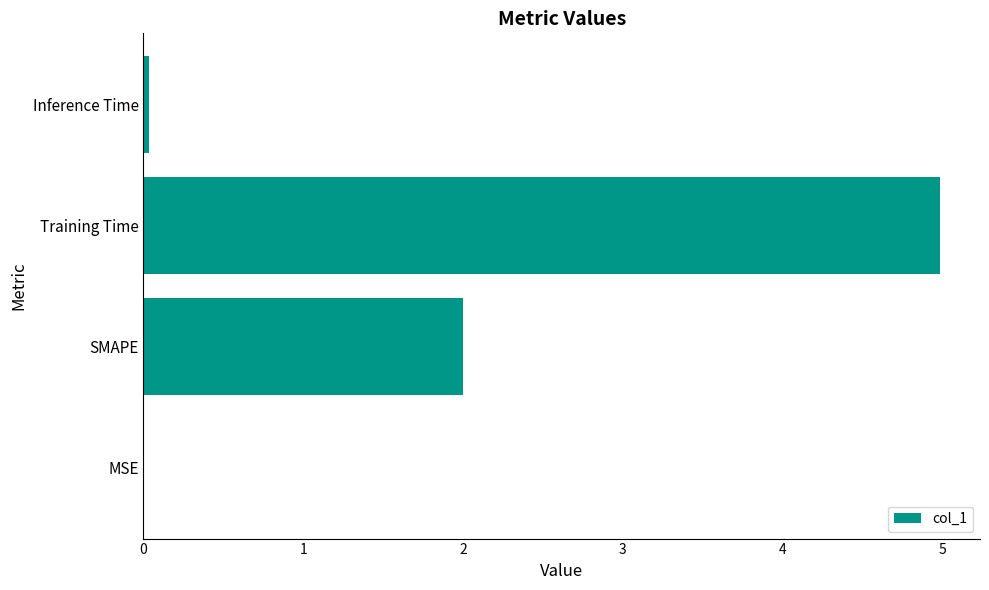

Are the bars horizontal?

Yes